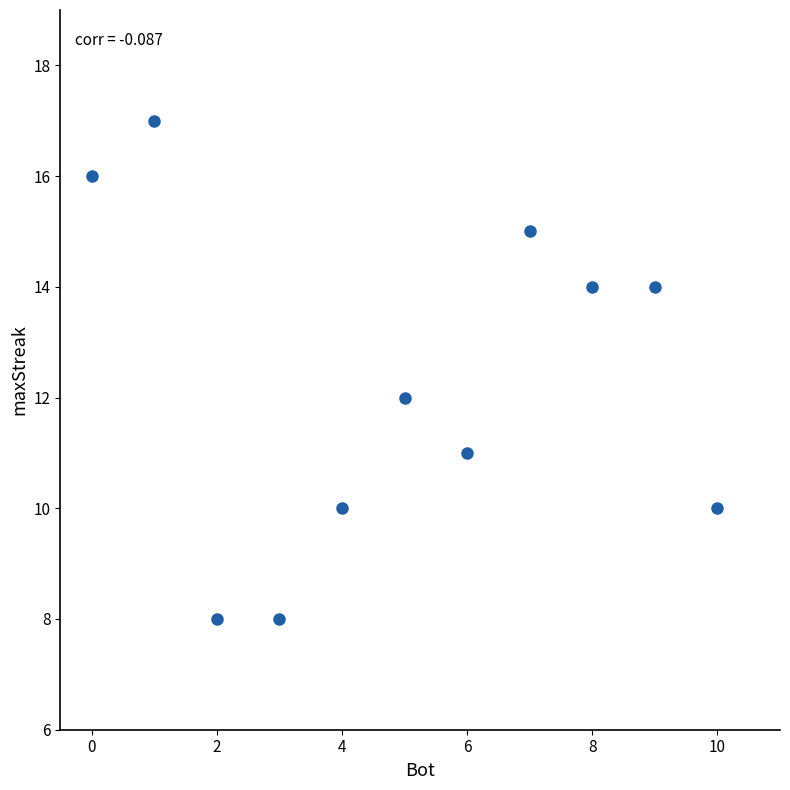

What is the average Y value?

12